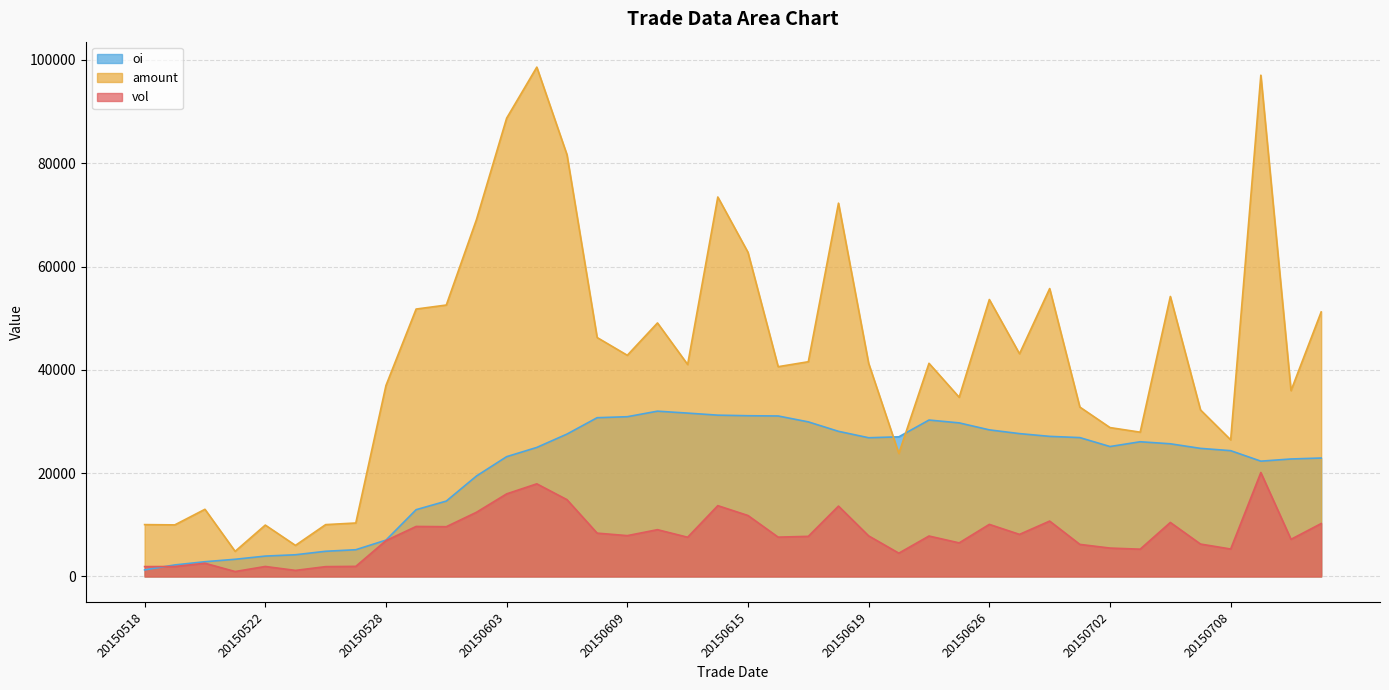

Which series has the widest spread of values?

amount